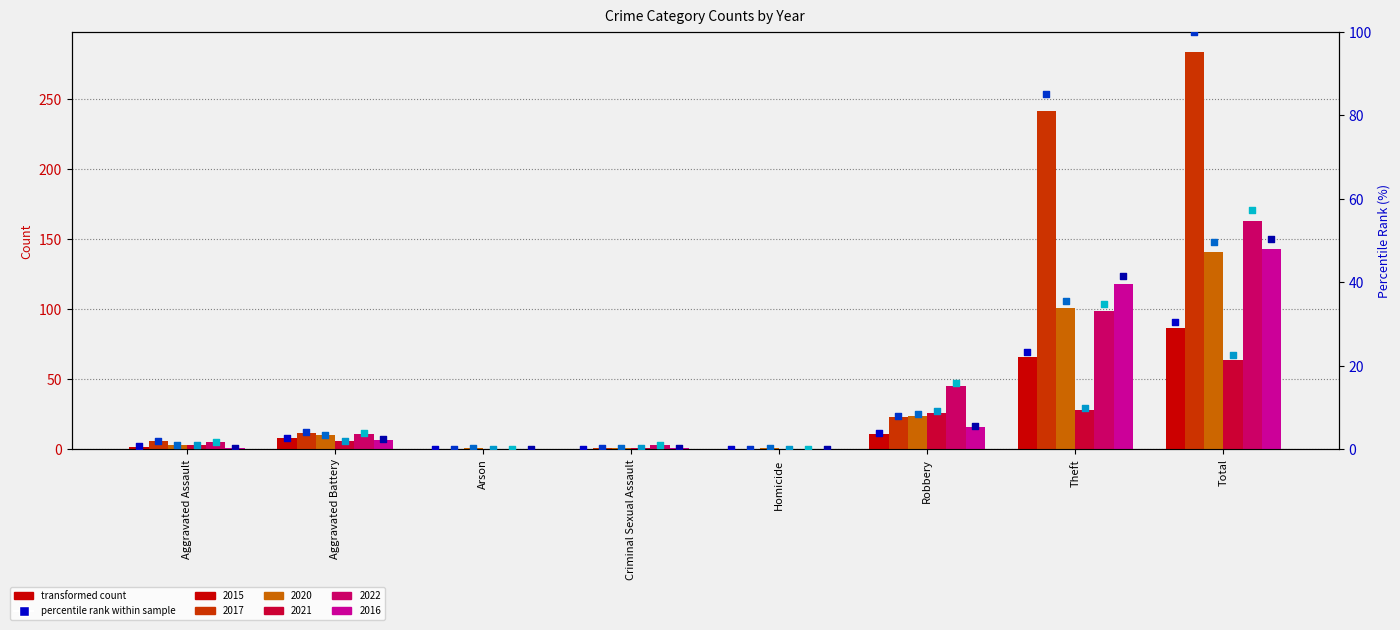

At how many categories does at least one series exceed 61?

2